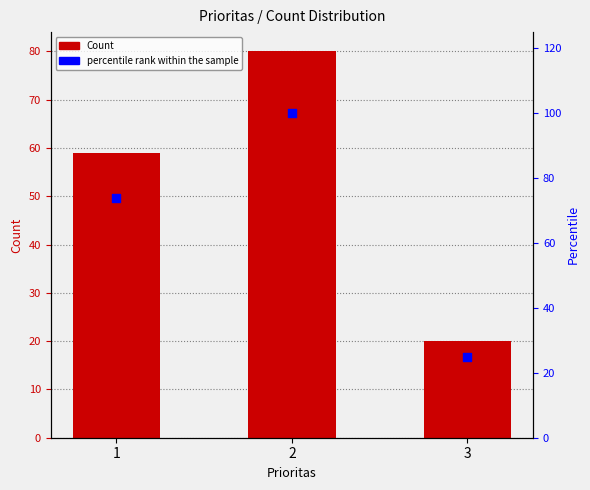

What are all the series names shown in the legend?

Count, percentile rank